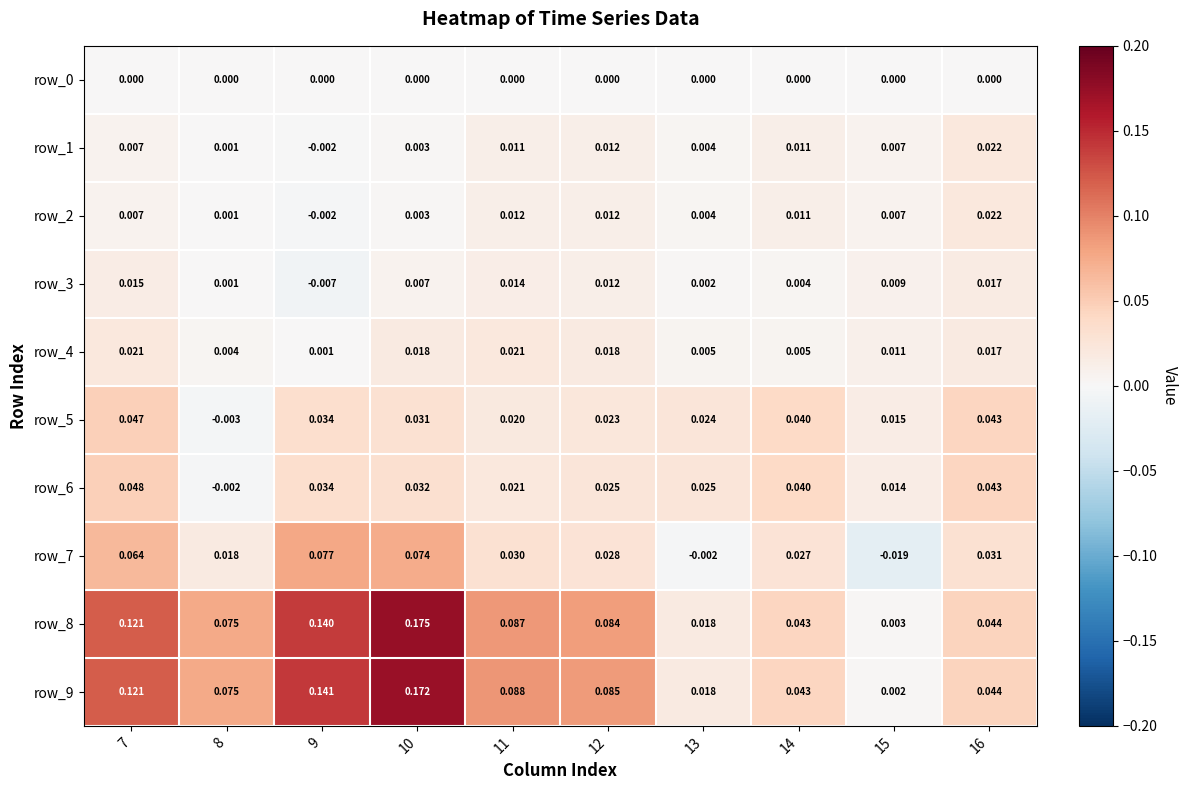

How many data points in row_2 are less than 0?

1